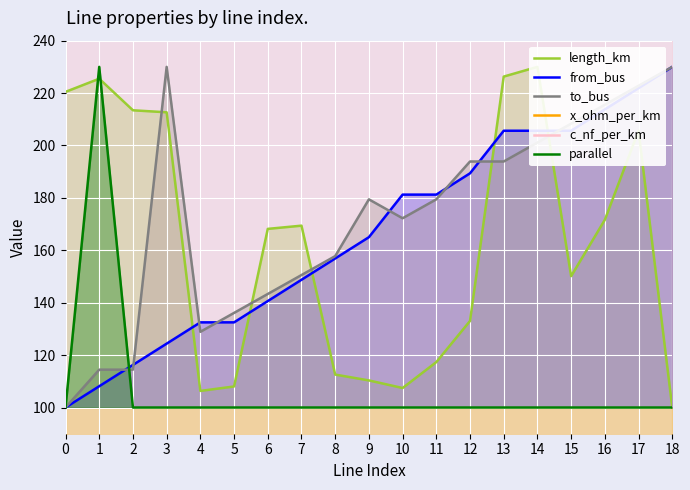

At which label is to_bus closest to 165?

8